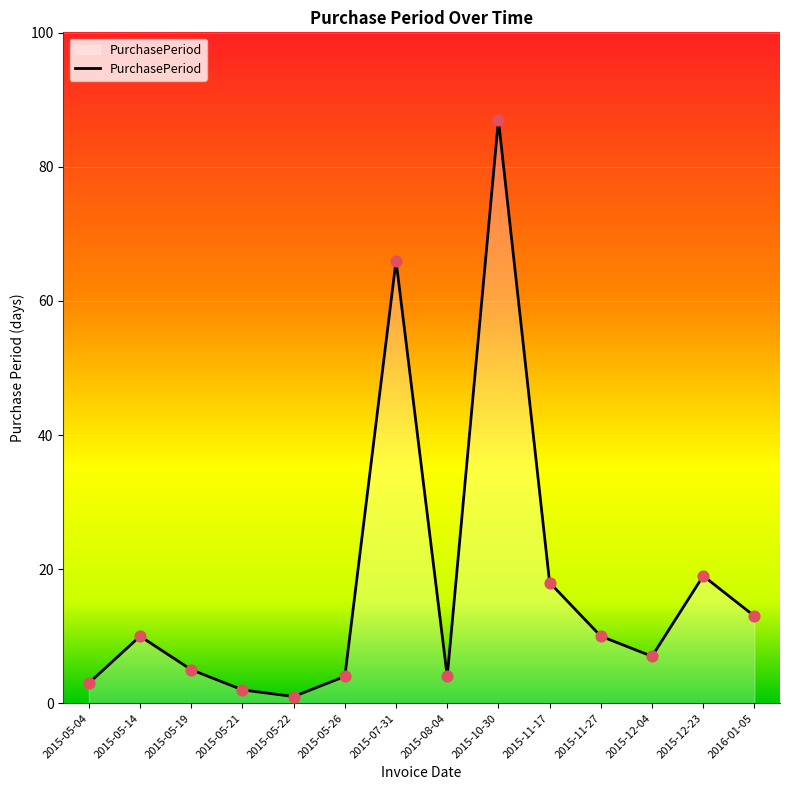

What is the change in value from 2015-07-31 to 2015-11-27?

-56